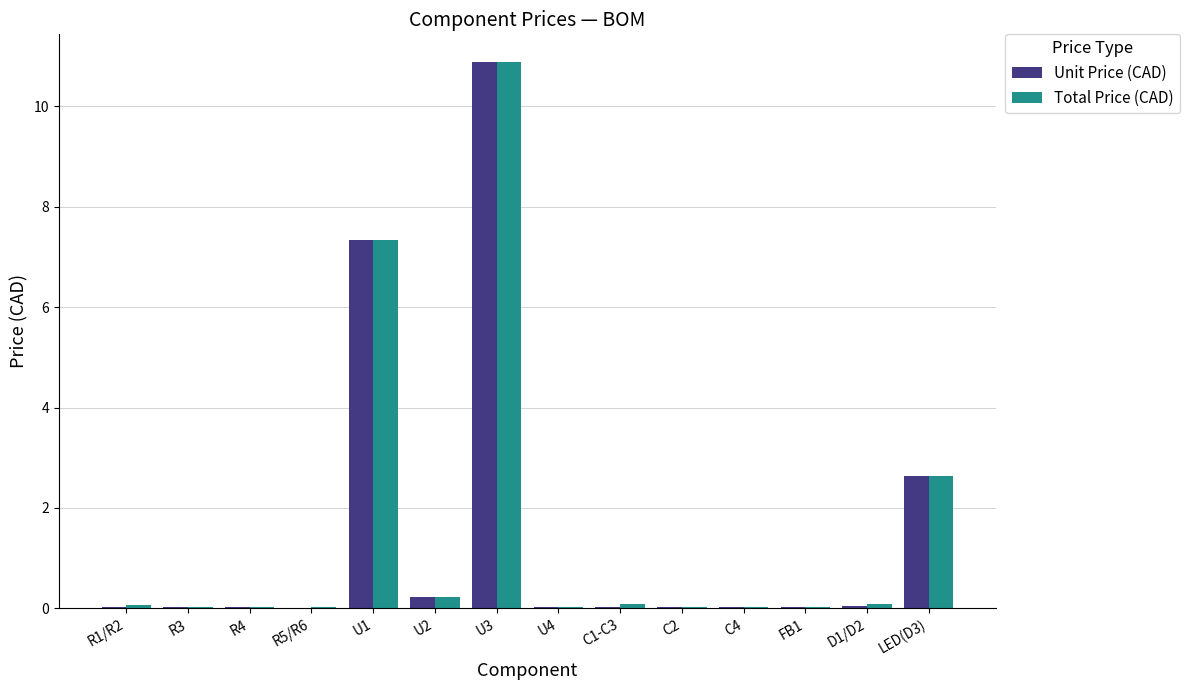

Is the value of Unit Price (CAD) at U4 greater than the value of Total Price (CAD) at U1?

No